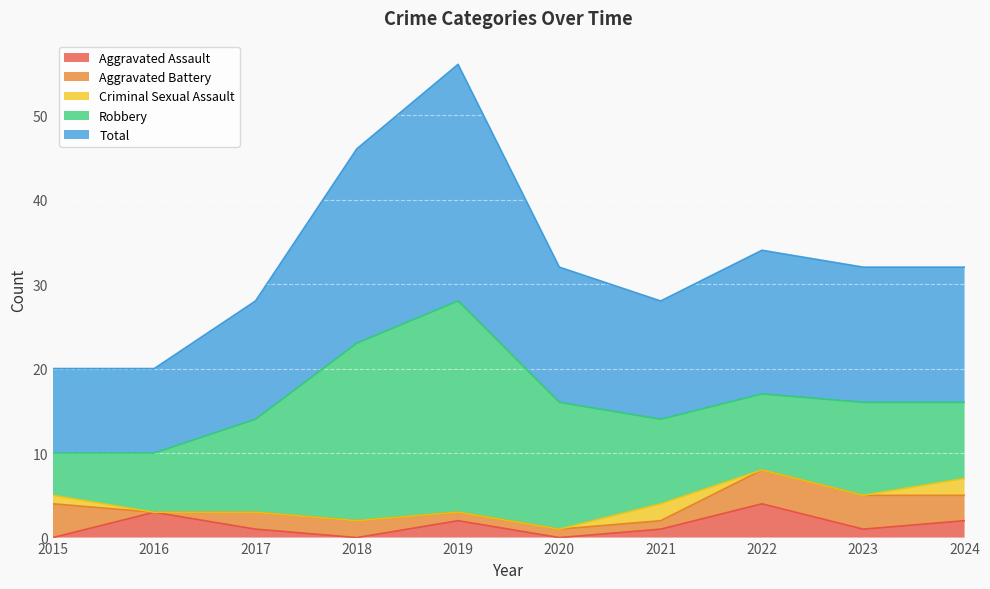

Which series has the largest total across all categories?

Total